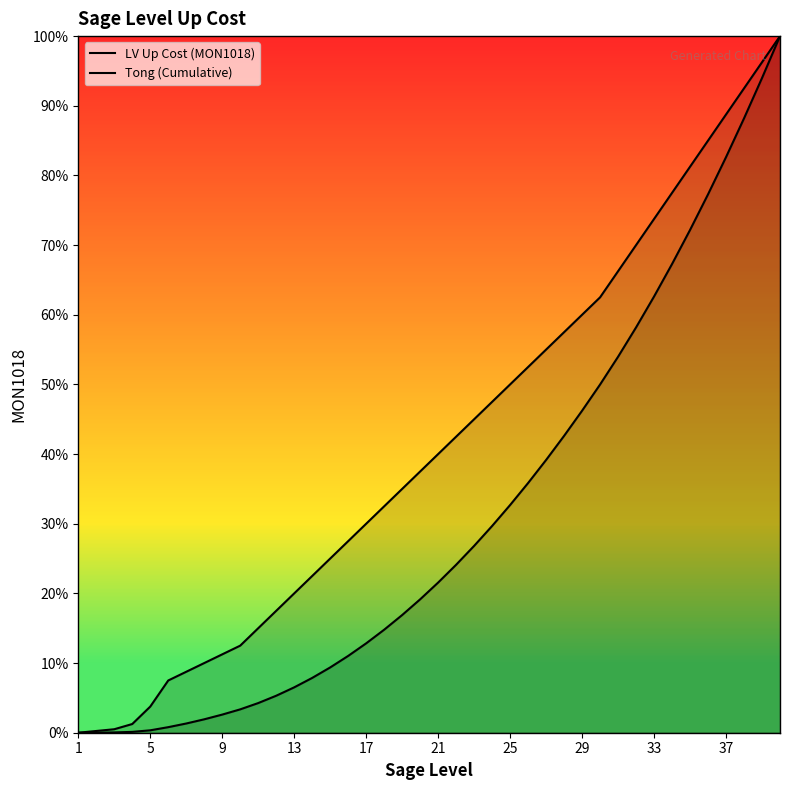

At which label is Tong (Cumulative) closest to 50?

29